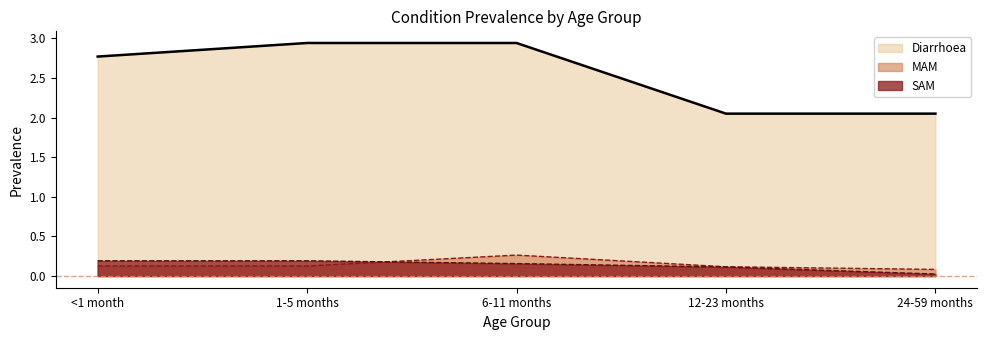

Between 24-59 months and 12-23 months, which is larger?

24-59 months